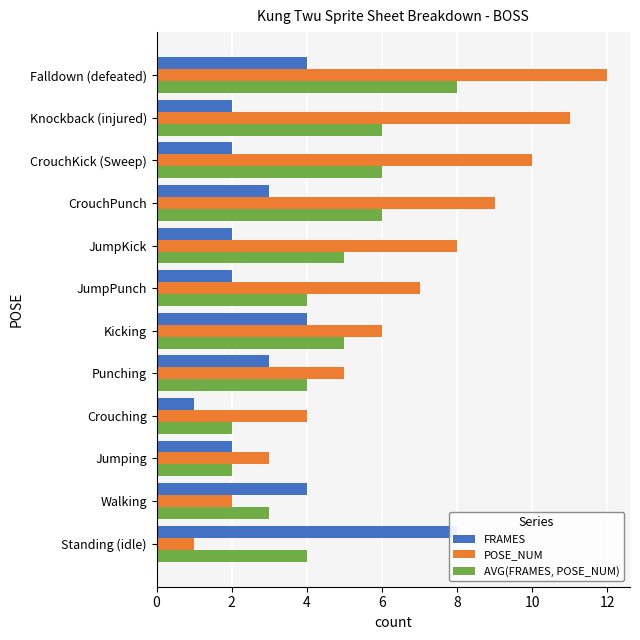

True or false: POSE_NUM has a value of 11 at Knockback (injured).

True